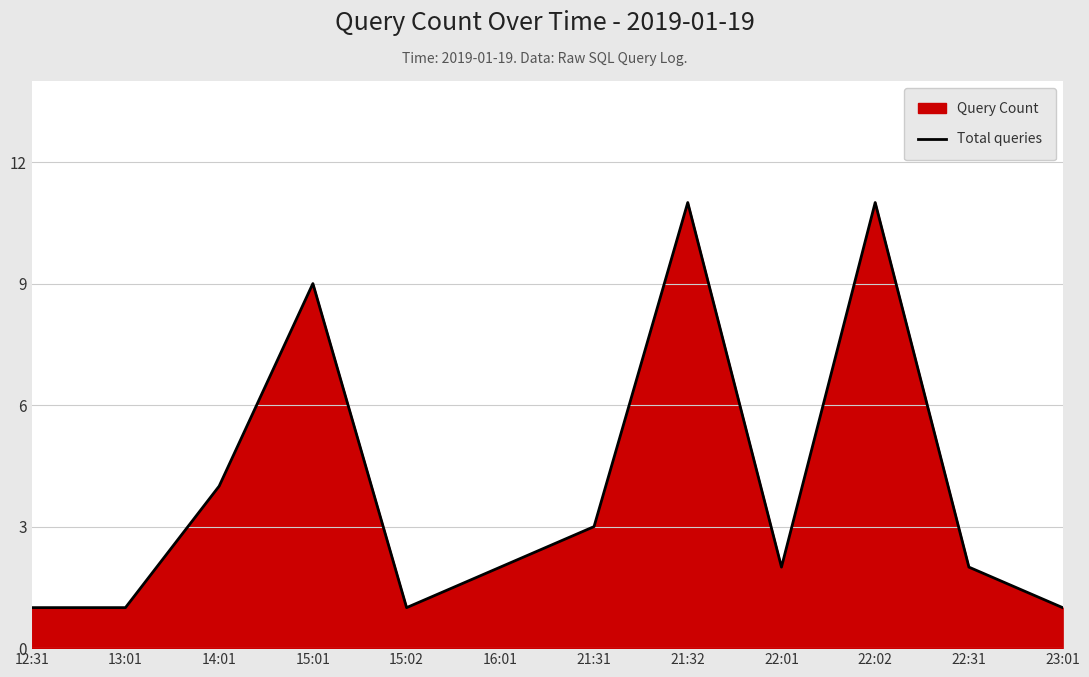

What is the ratio of the value at 15:02 to the value at 23:01?

1.0